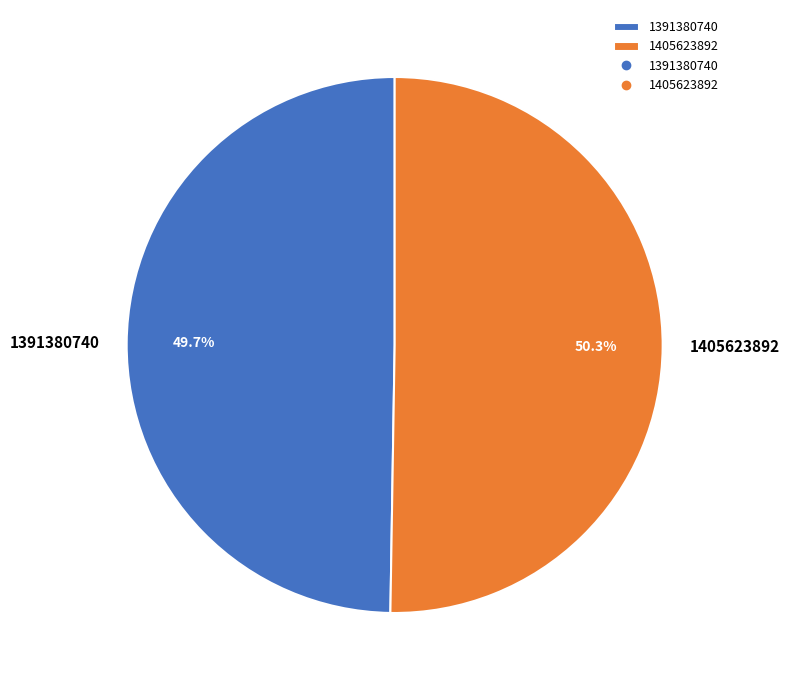

What is the largest slice in the pie chart?

1405623892